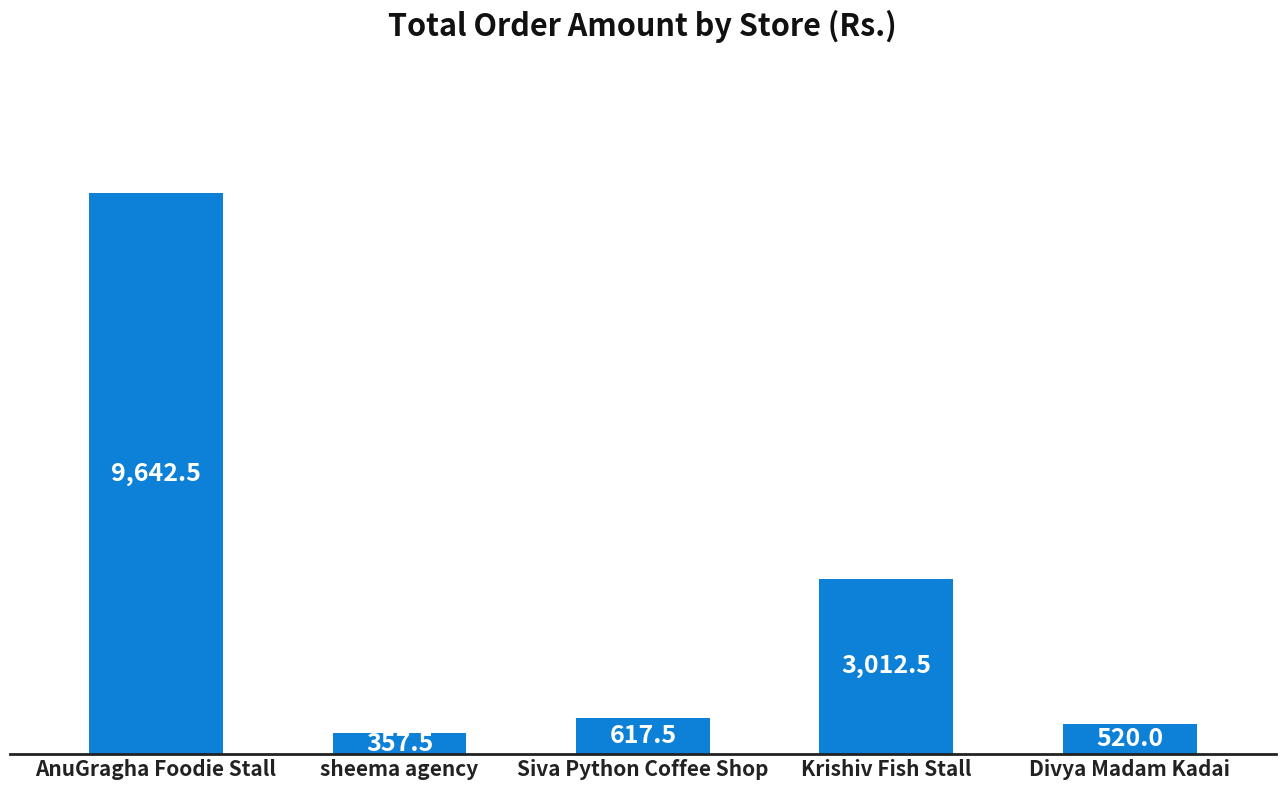

What is the value of the 1st bar from the left?

9642.5